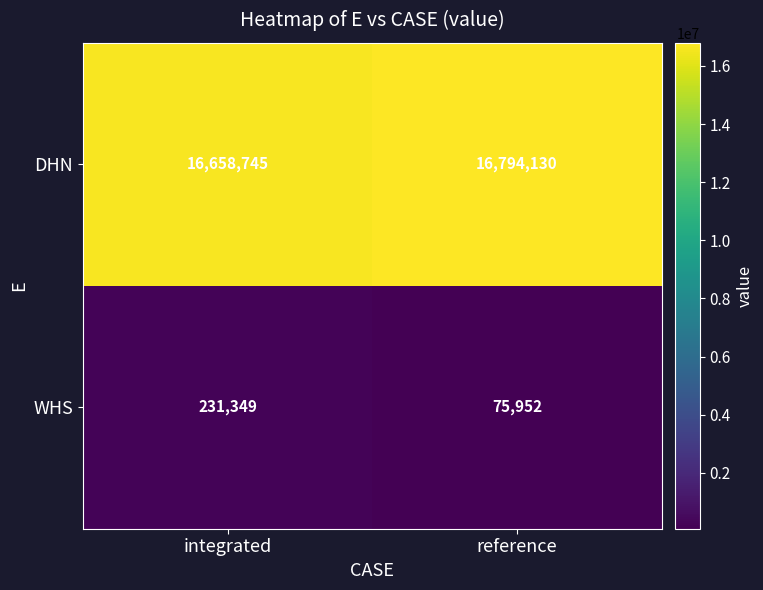

The DHN series shows 16658745 at integrated. True or false?

True